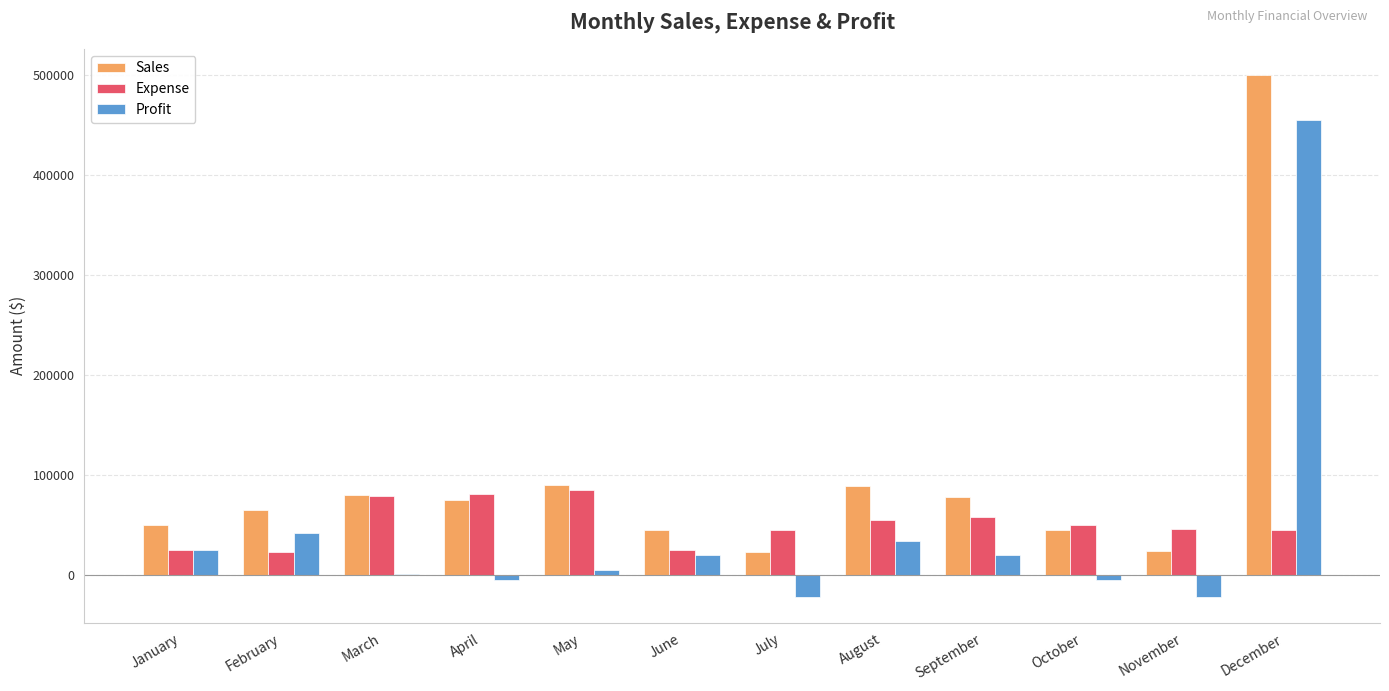

Read the Profit value at March, to the nearest 10.

1160